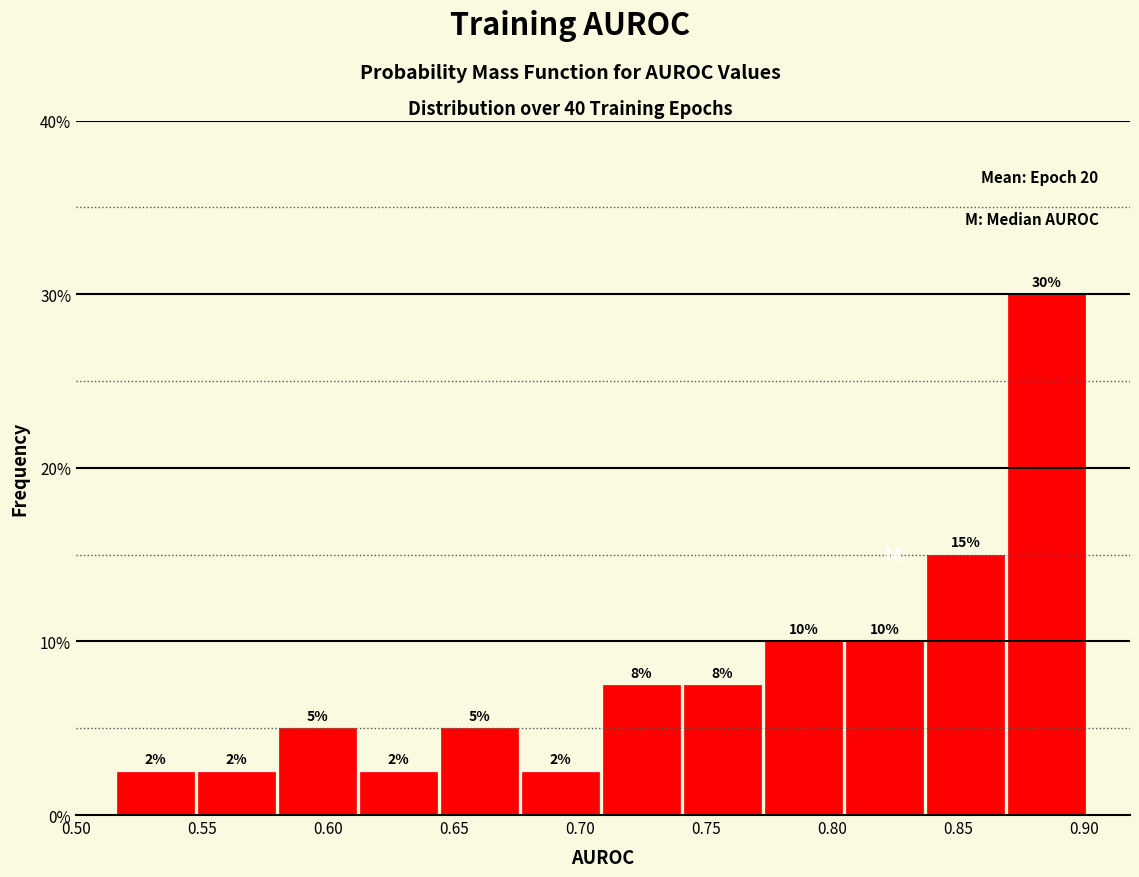

Which range on the x-axis has the tallest bar?

0.870 to 0.900